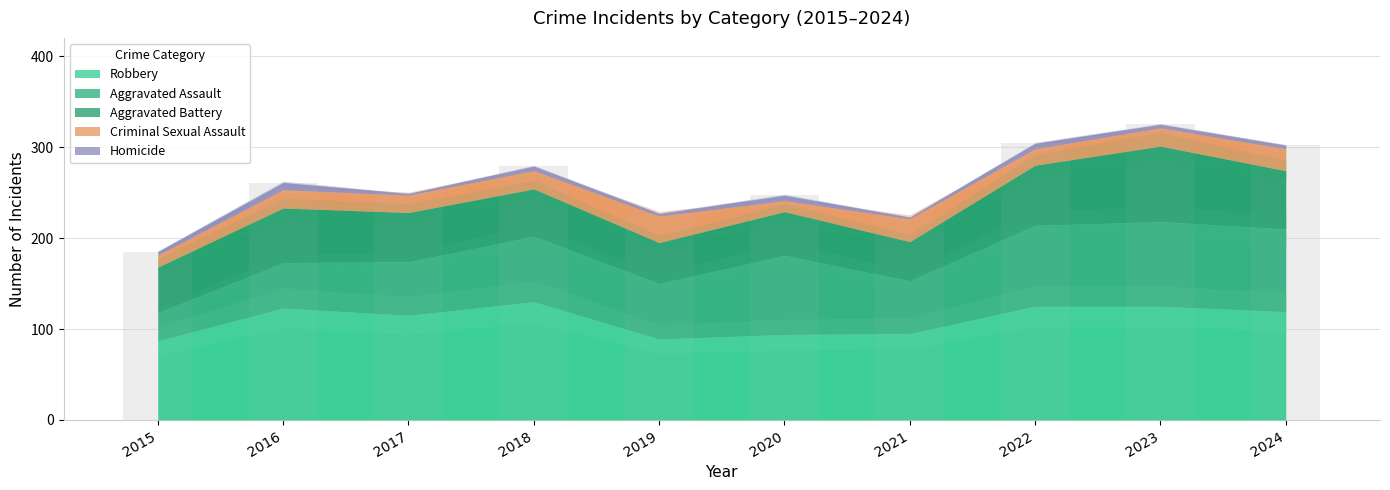

Reading right to left, list all the values displayed in this chart.

302	325	304	223	247	227	279	249	261	185